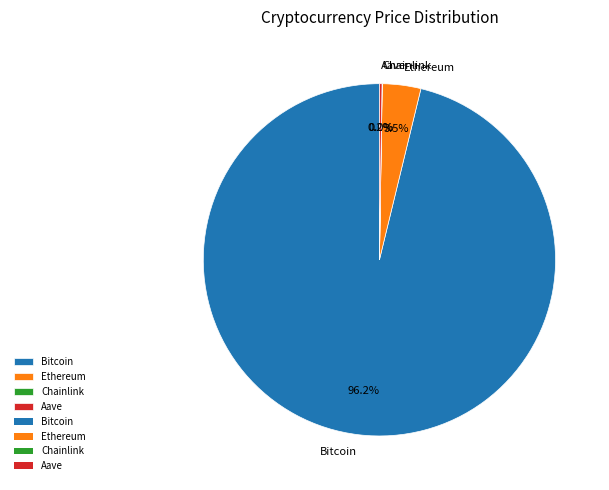

Is there a majority slice in this chart?

Yes